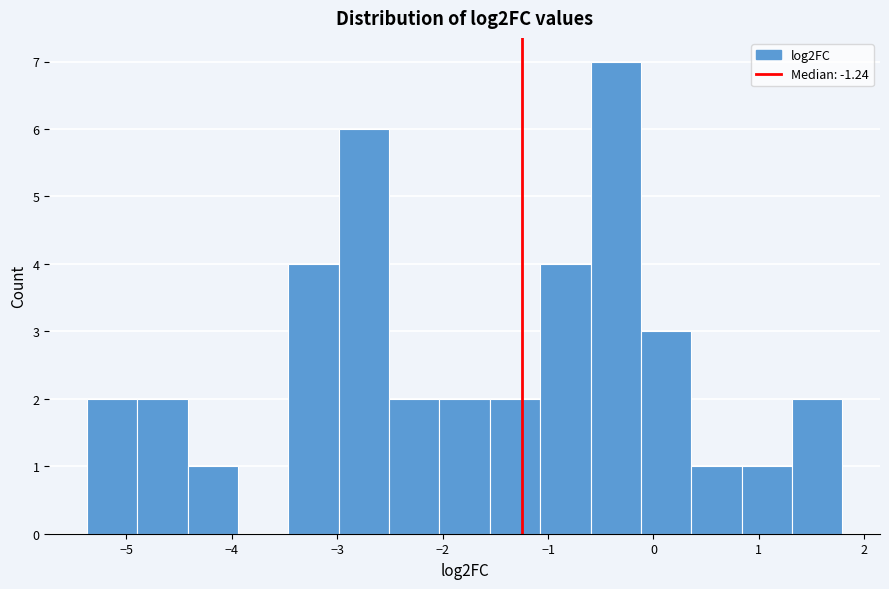

How tall is the bar that spans 1.3 to 1.8 on the x-axis? Neither the bar edges nor the heights are printed on the chart, so give them approximately, as read against the axes.

2